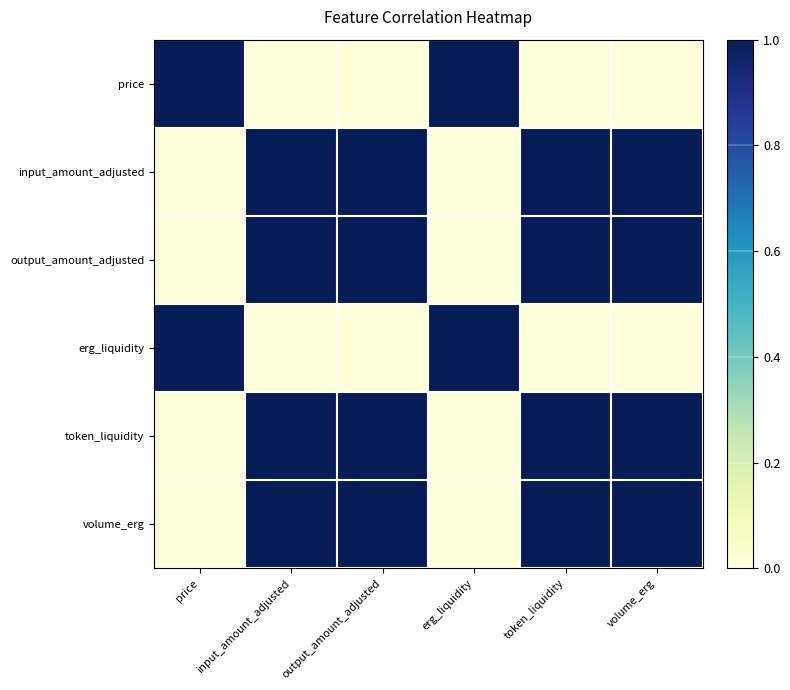

Which series has the largest total across all categories?

input_amount_adjusted